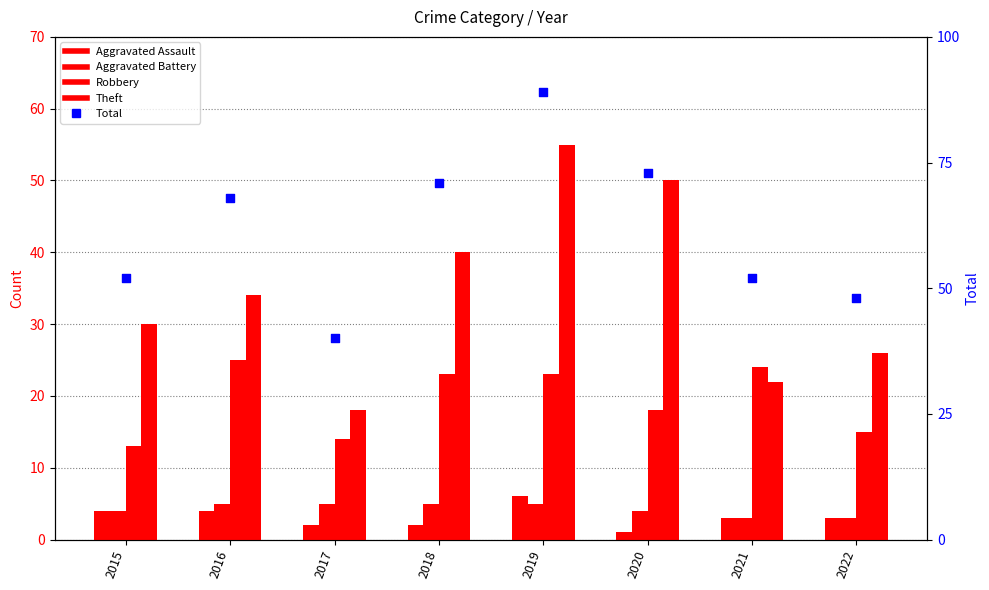

At how many categories does at least one series exceed 61?

4